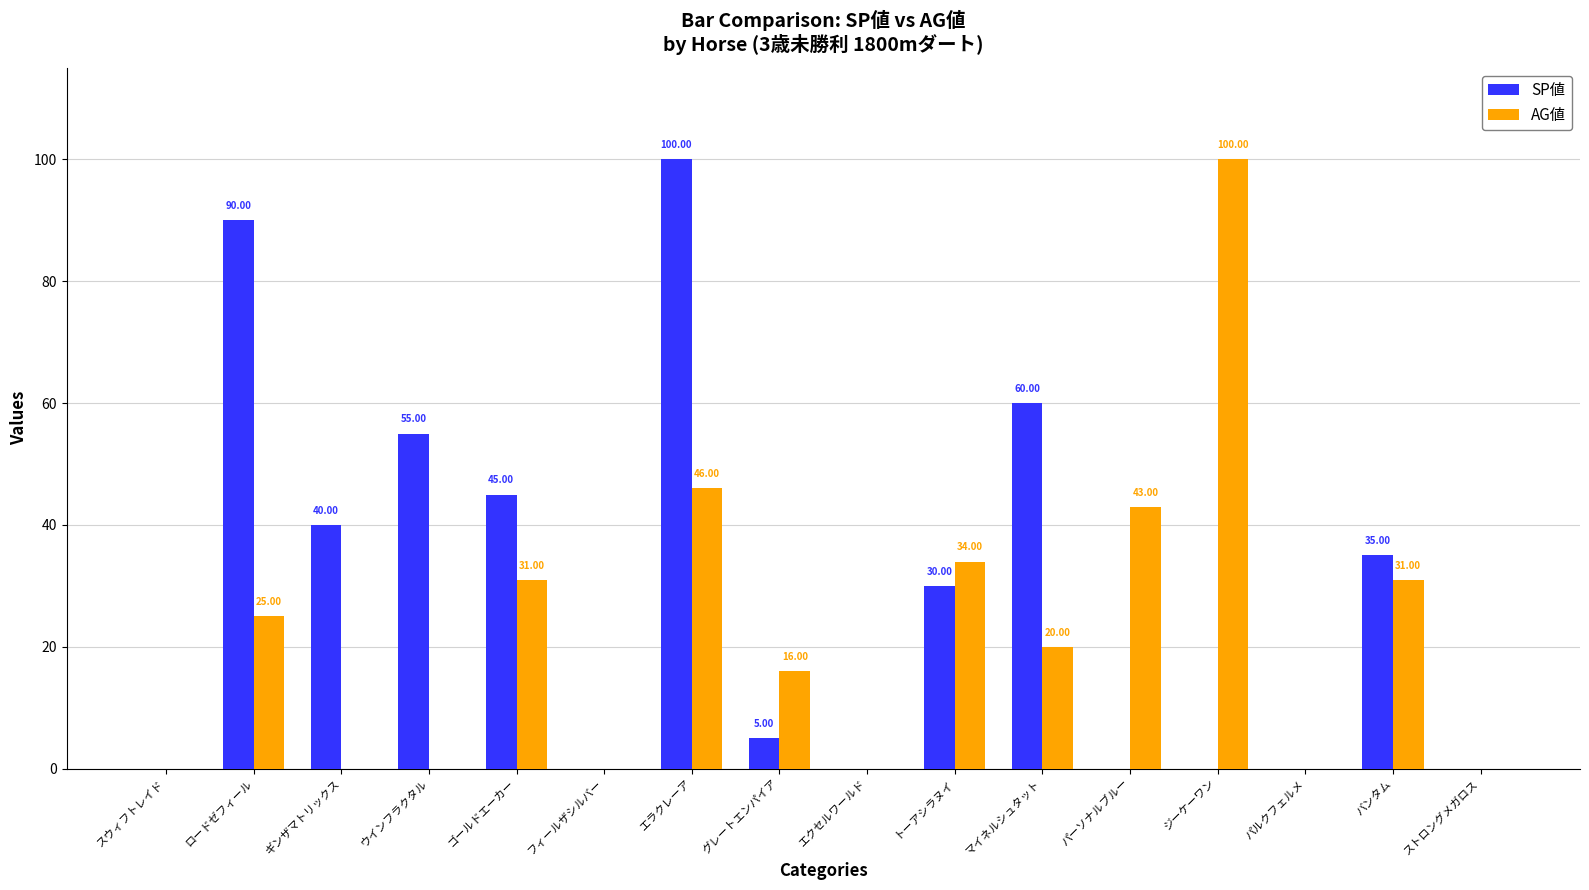

At which label does AG値 reach its peak?

ジーケーワン